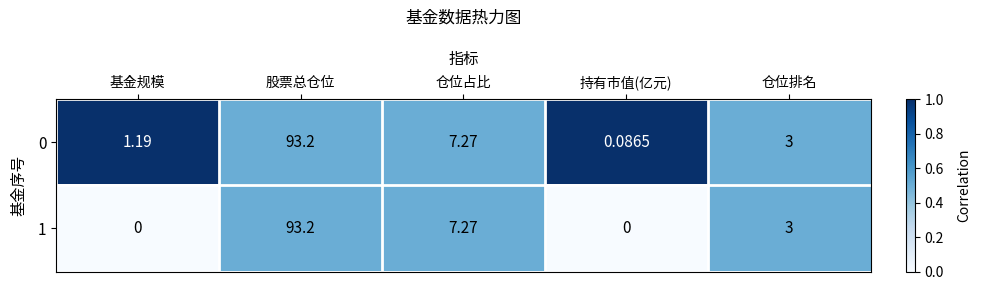

At which label does 0 first exceed 3?

股票总仓位